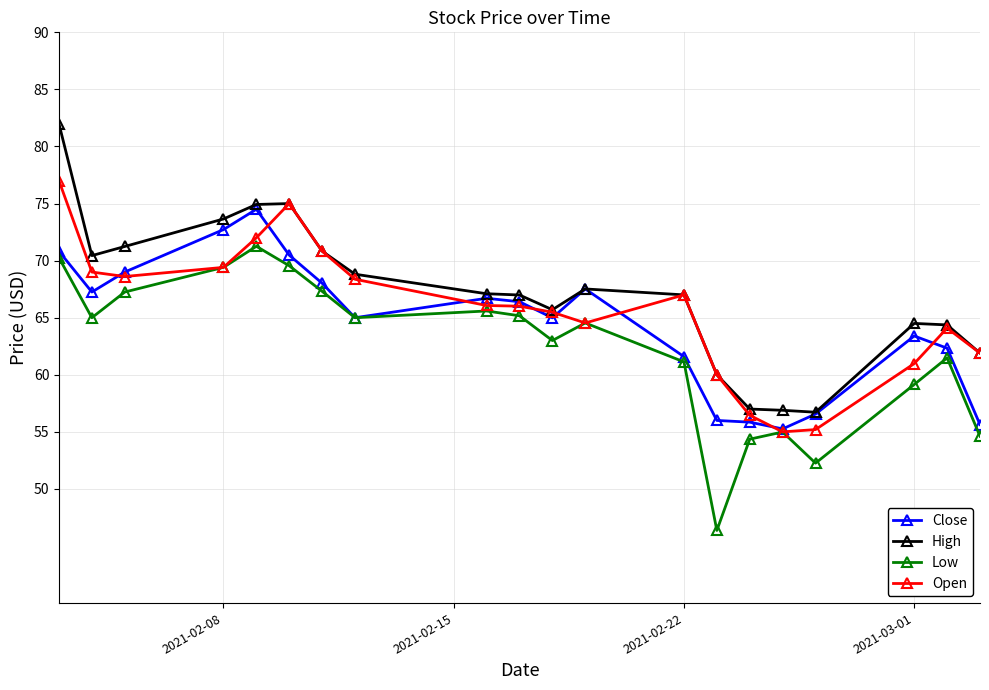

What is the value of the Close point at the 19th from the left?

62.3